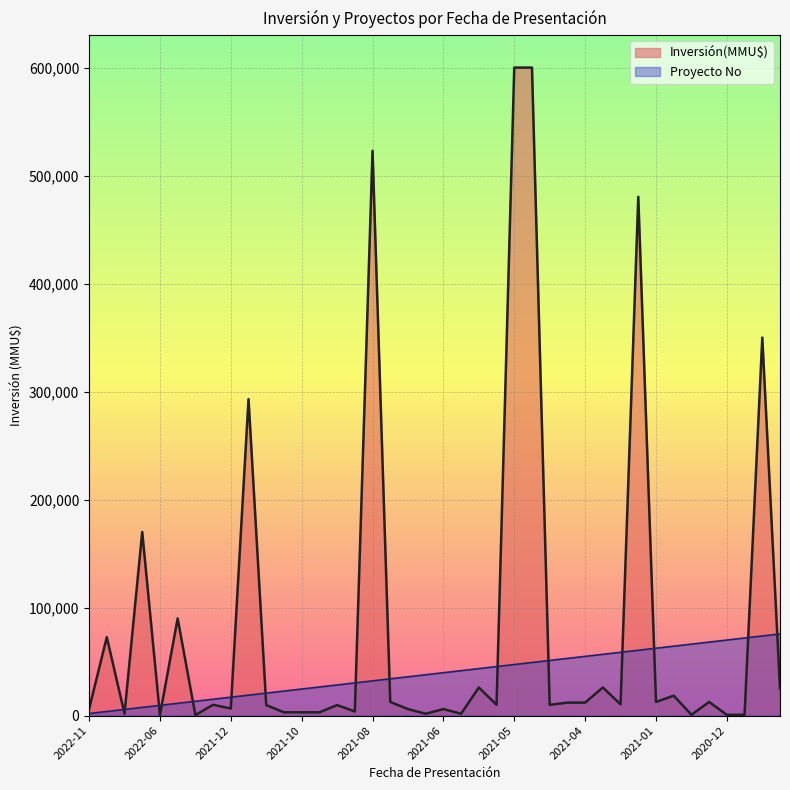

How many intersections are there between Inversión(MMU$) and Proyecto No?

15